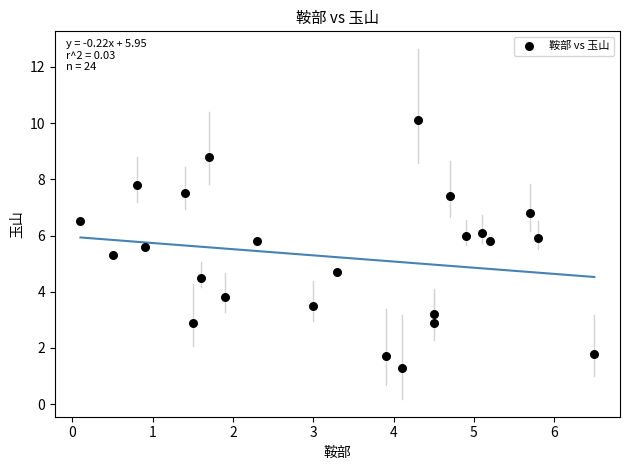

What is the range of X values (max minus min)?

6.4